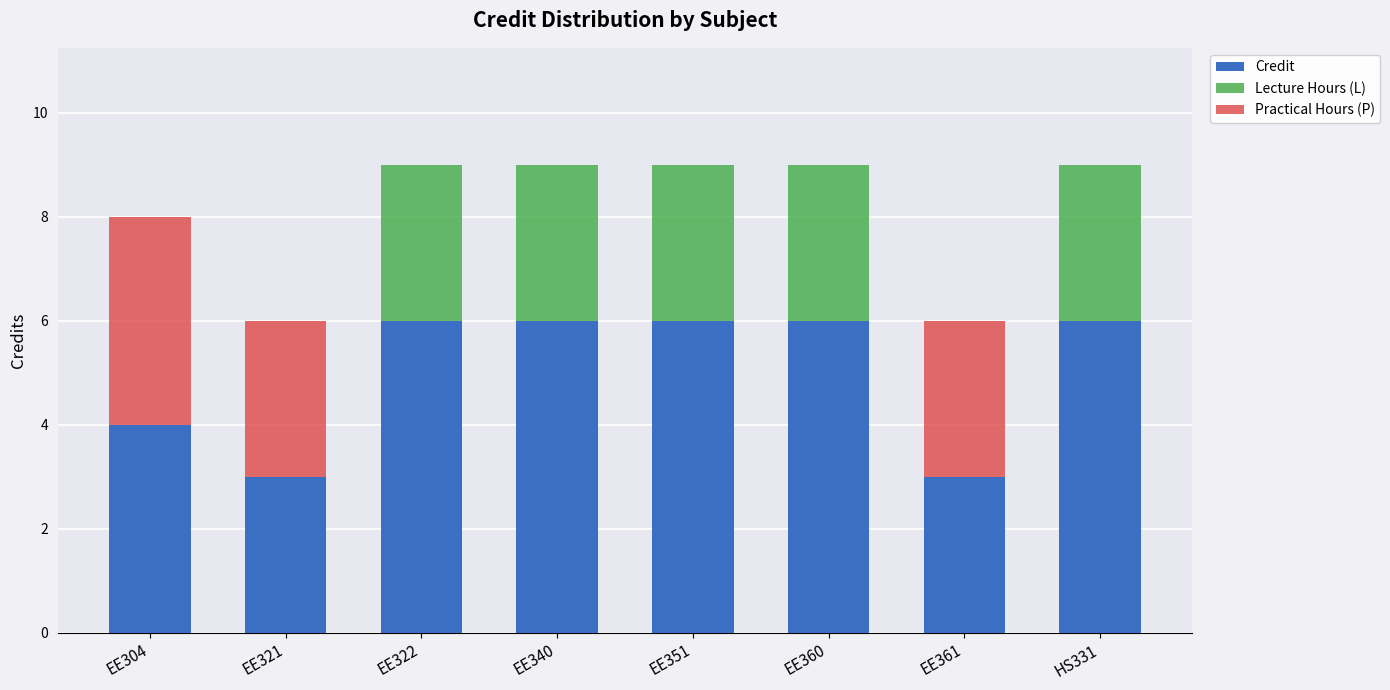

What is the sum of all Credit values?

40